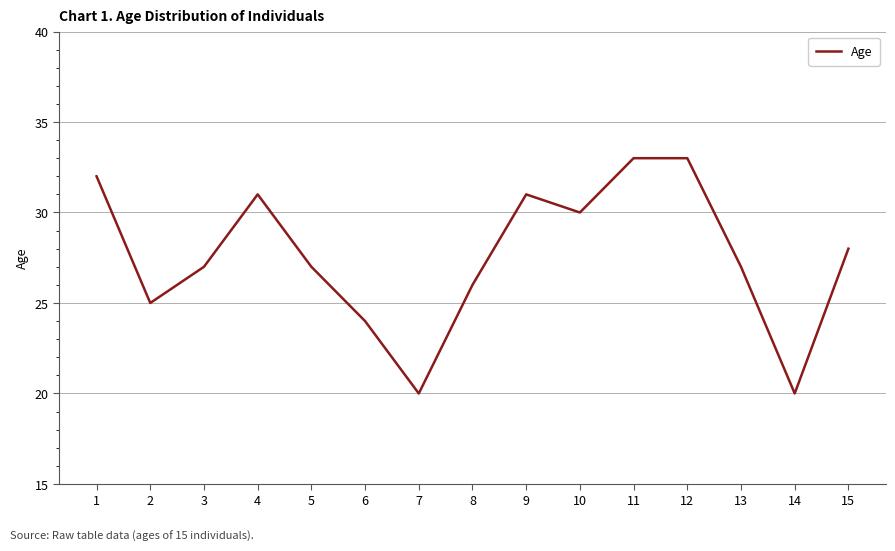

Which has a higher value, 4 or 11?

11